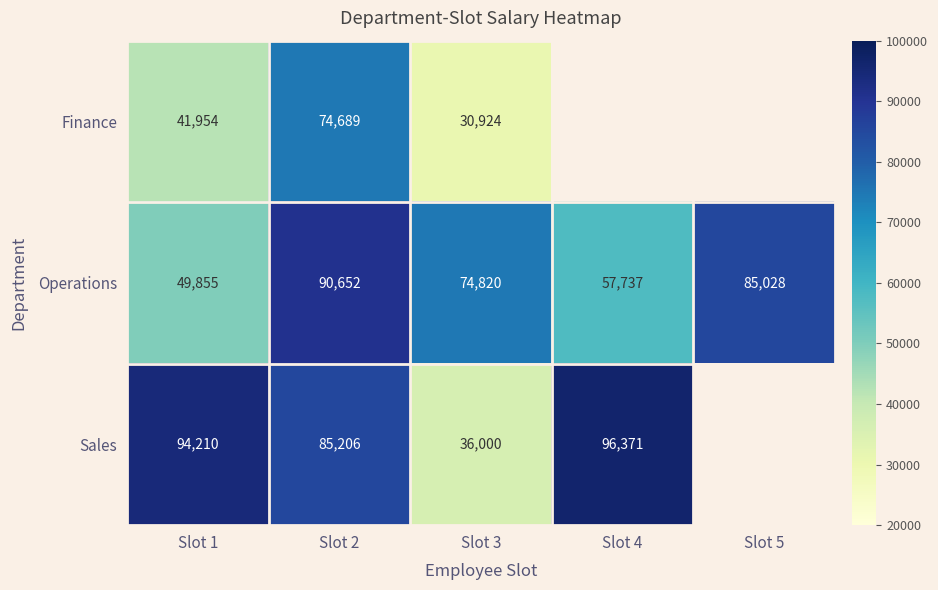

At Slot 1, list the series in order from smallest to largest.

Finance, Operations, Sales